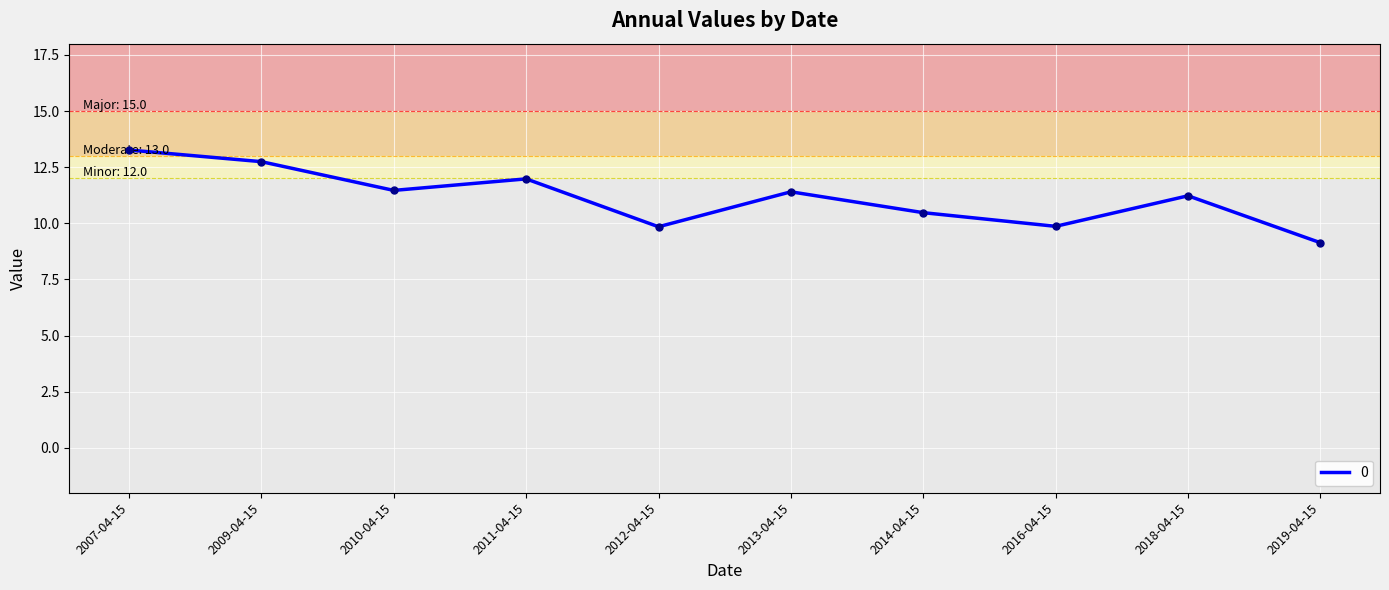

What is the difference between the maximum and minimum values?

4.1